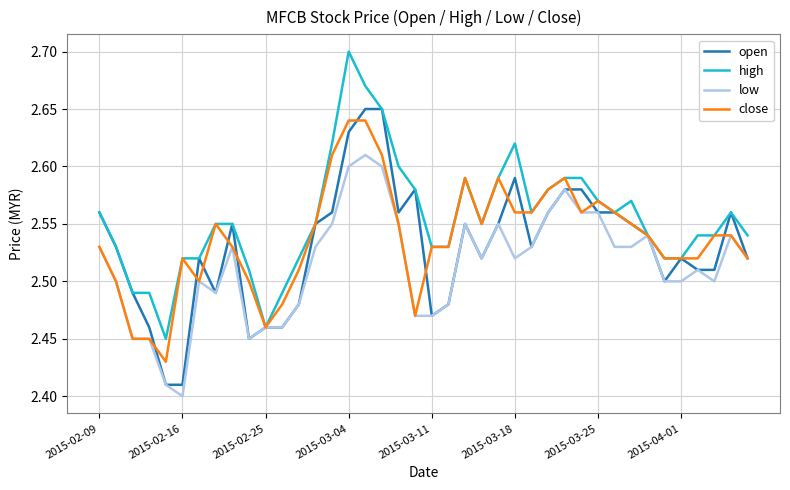

What are all the series names shown in the legend?

open, high, low, close